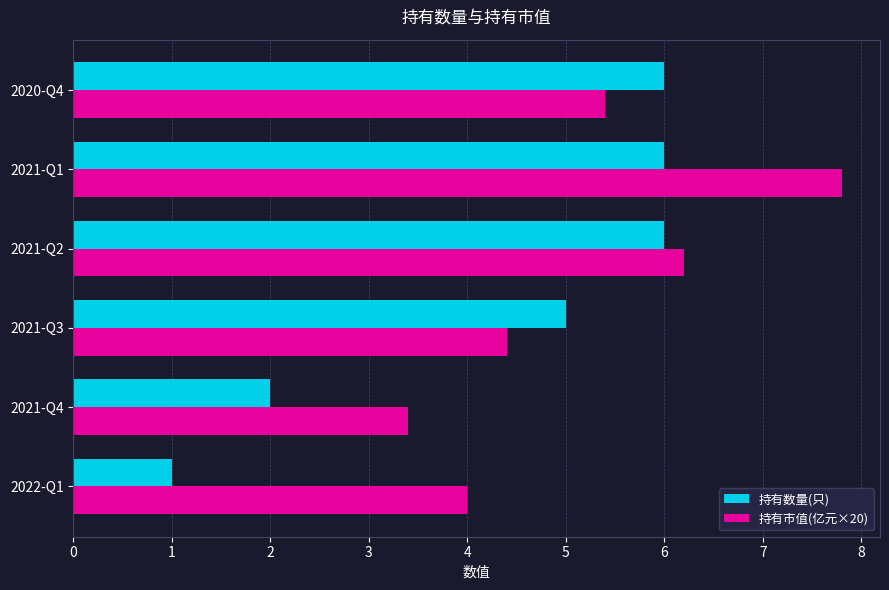

Is the value of 持有市值(亿元×20) at 2020-Q4 greater than the value of 持有数量(只) at 2021-Q1?

No